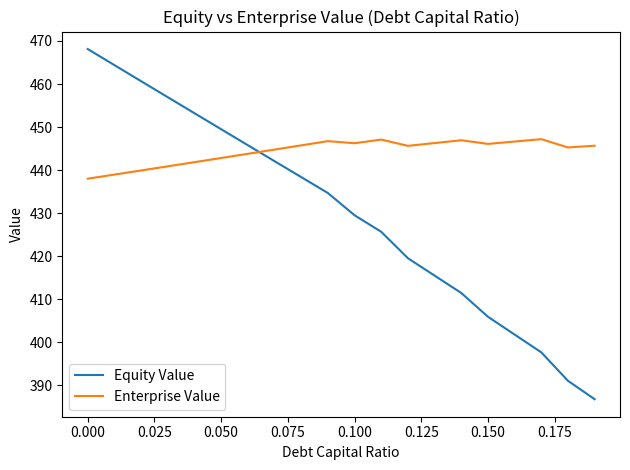

Rank the series by their average value, from lowest to highest.

Equity Value, Enterprise Value